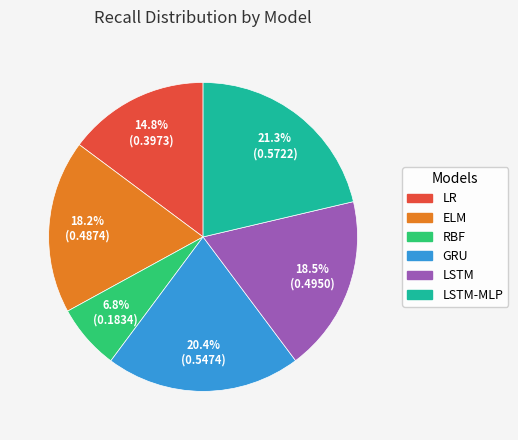

Is there a majority slice in this chart?

No